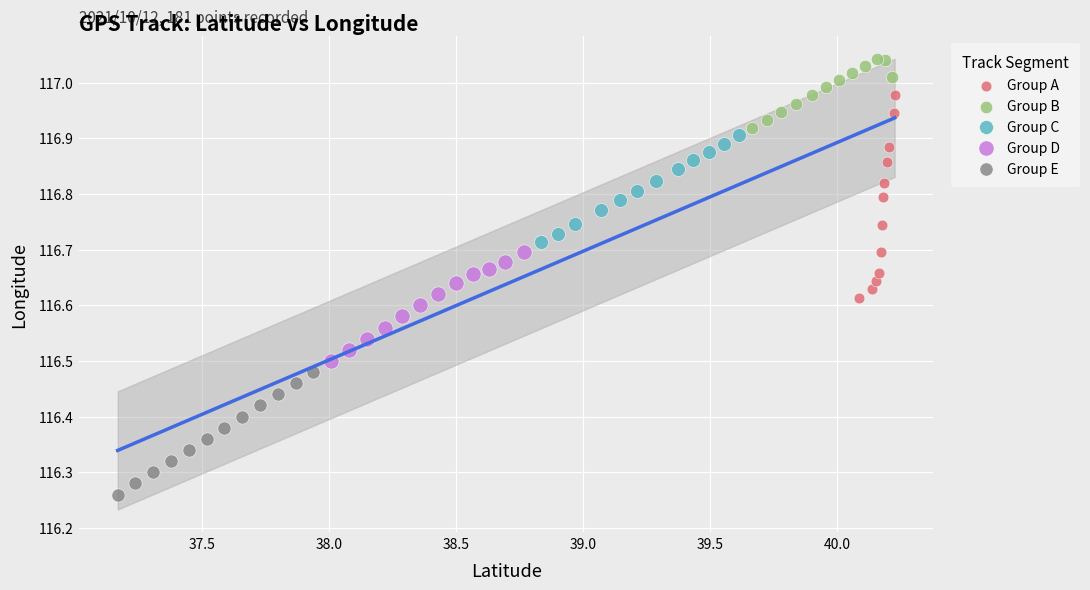

Which series contains the highest Y value?

Group B